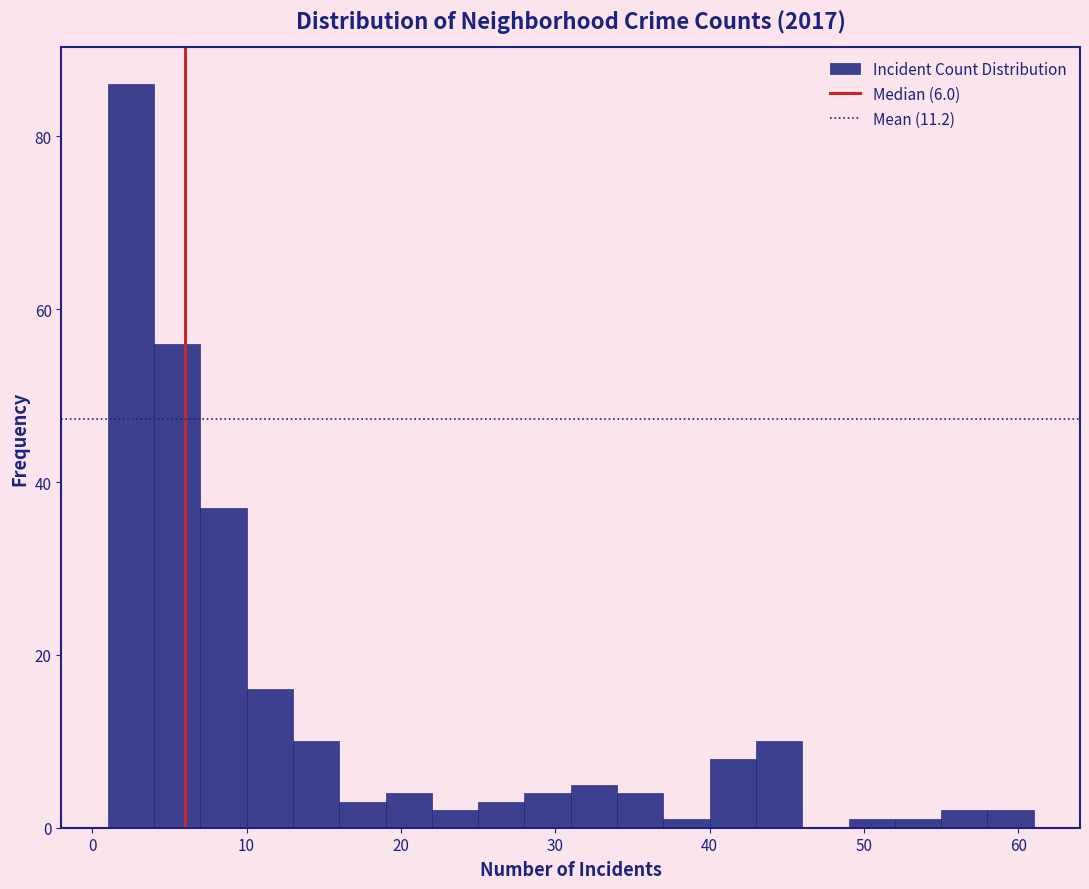

Around what value on the x-axis is the tallest bar? Give the approximate position of its centre, as read against the axis.

3